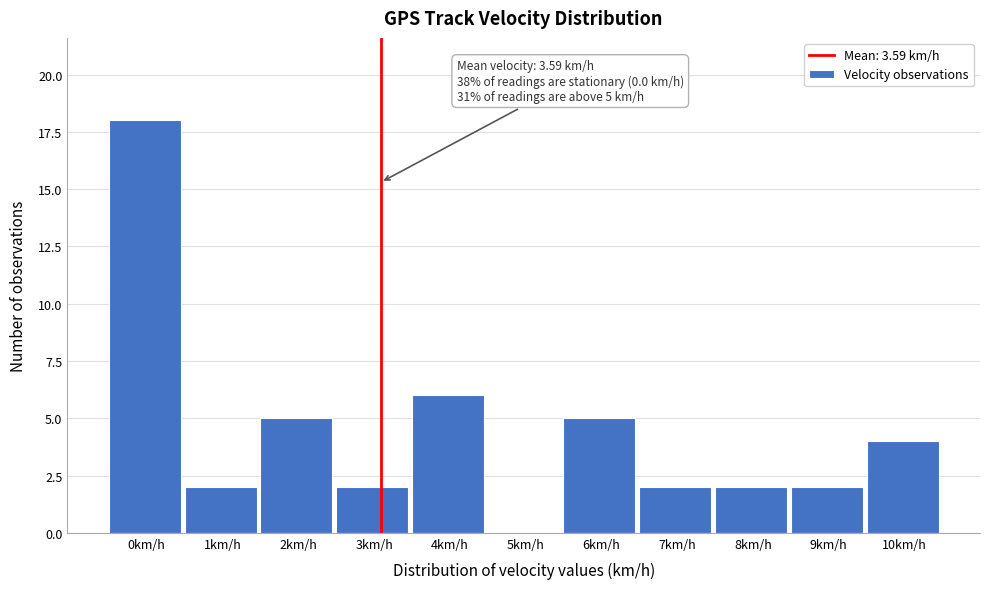

Reading right to left, list all the values displayed in this chart.

10km/h=4	9km/h=2	8km/h=2	7km/h=2	6km/h=5	5km/h=0	4km/h=6	3km/h=2	2km/h=5	1km/h=2	0km/h=18